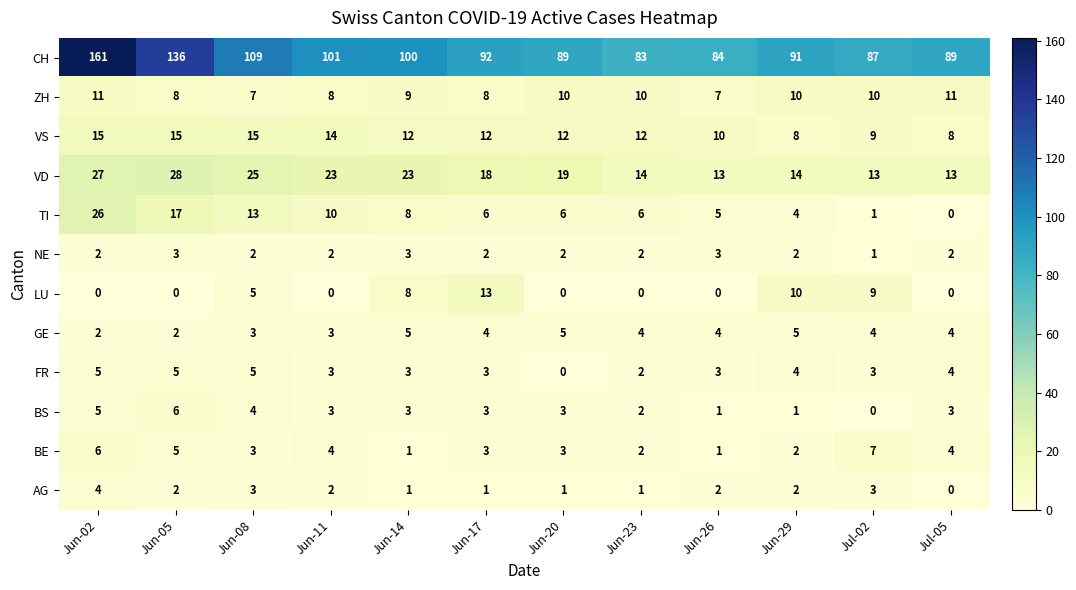

What is the difference between the highest and lowest values at Jun-29?

90